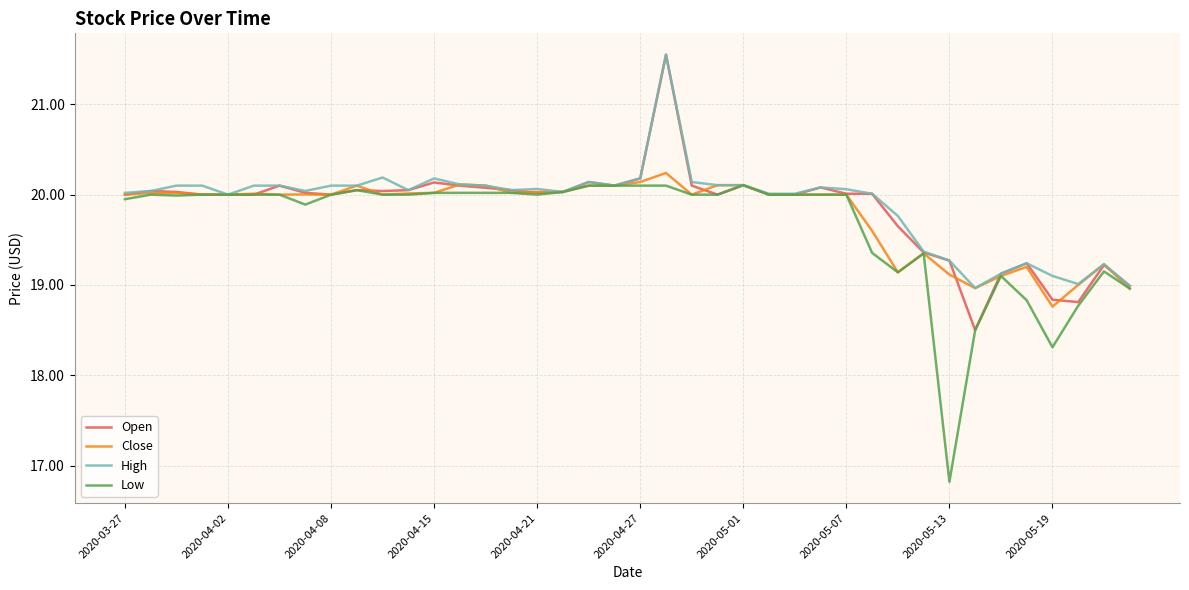

Which series has the largest range (max minus min)?

Low